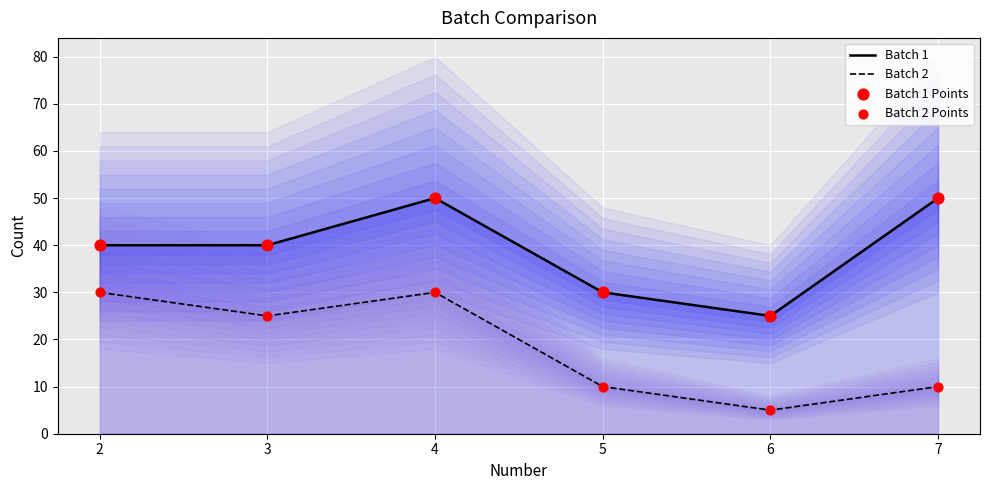

What is the total value across all series at 6?

60